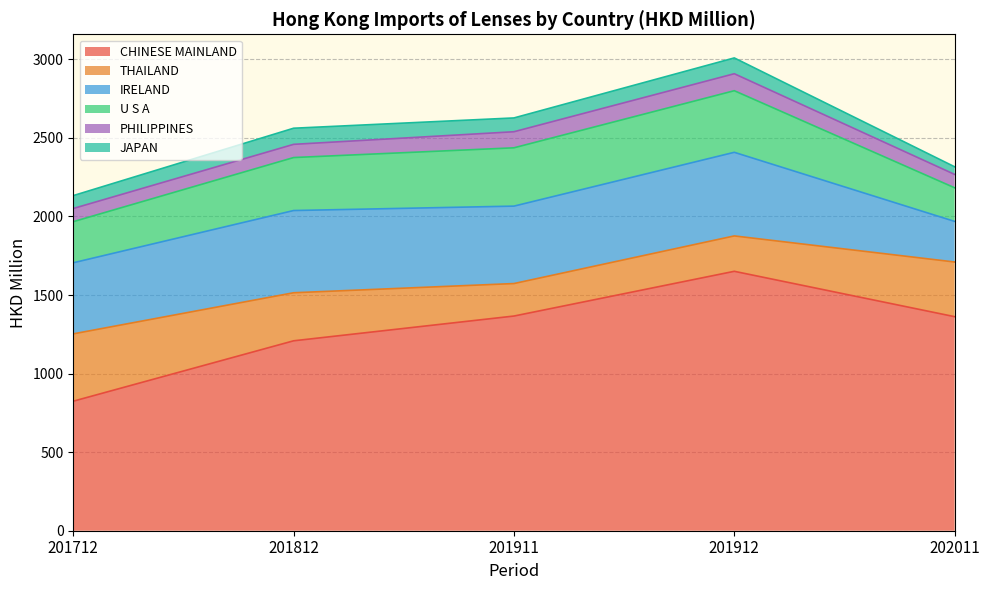

What is the minimum value for THAILAND?

206.8